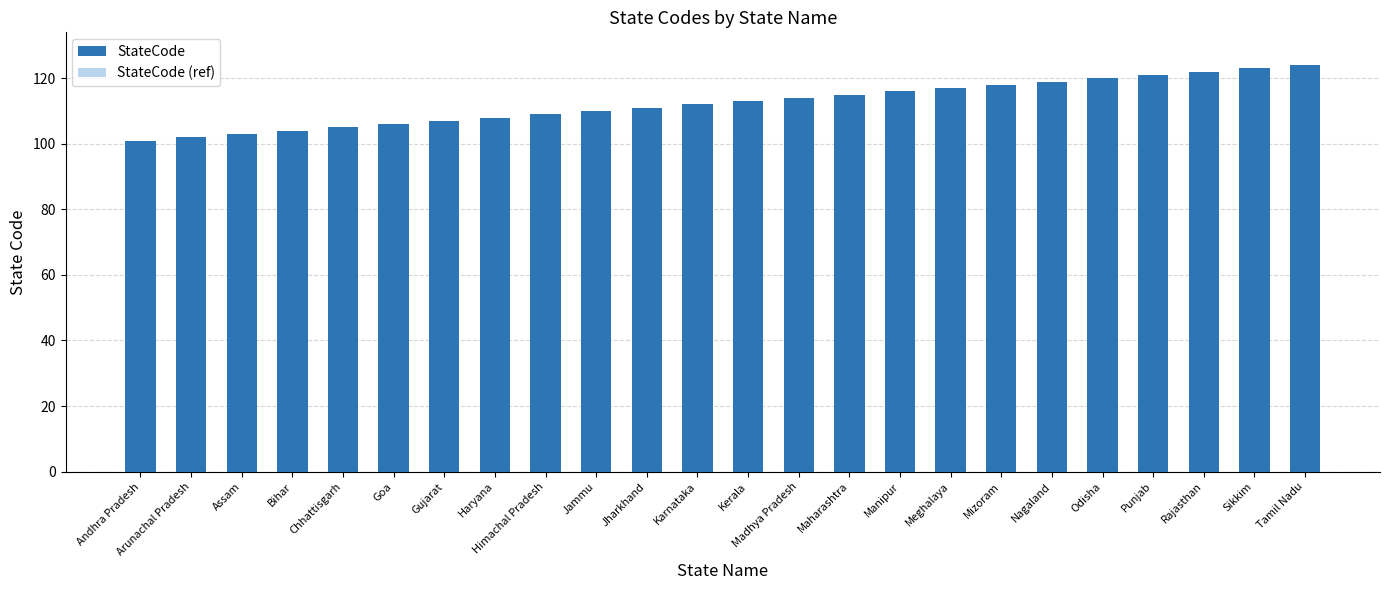

What is the sum of all StateCode (ref) values?

2580